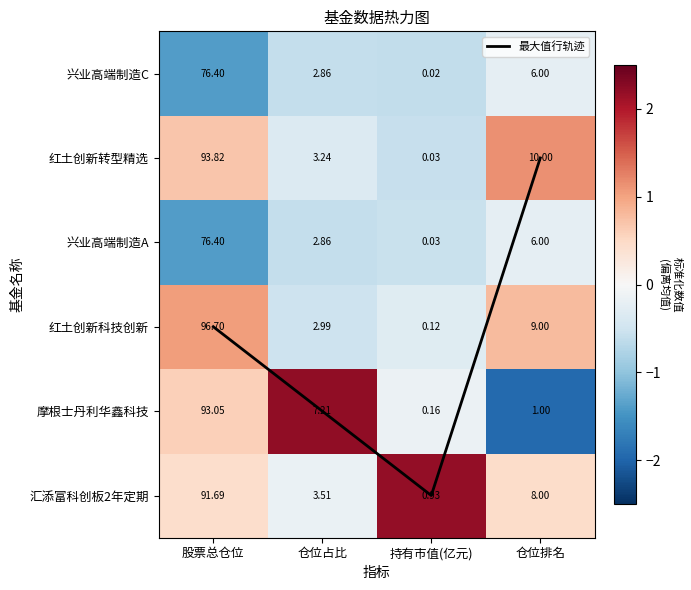

Which has a higher value, 持有市值(亿元) or 股票总仓位?

股票总仓位